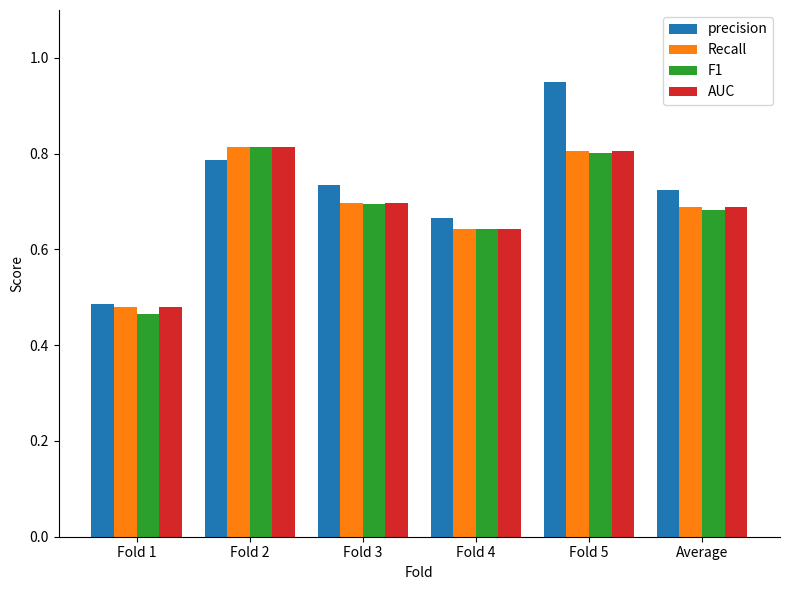

The value of F1 at Fold 2 is 0.8. True or false?

True